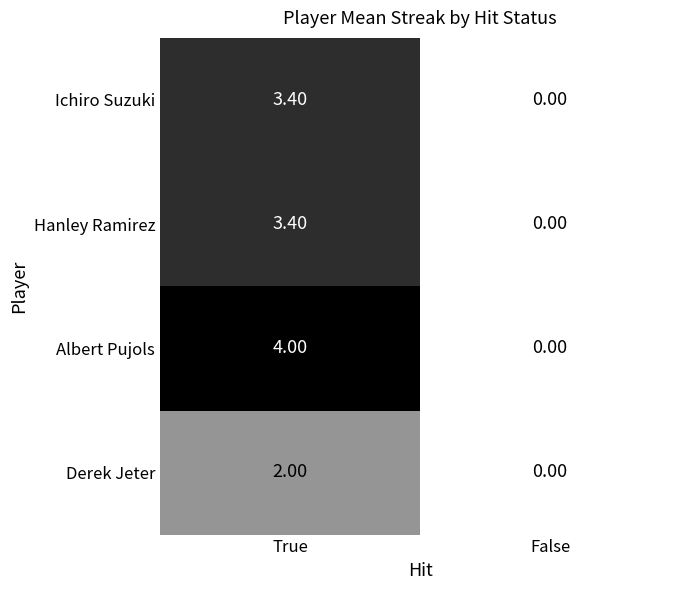

Where is Hanley Ramirez nearest to the value 1?

False